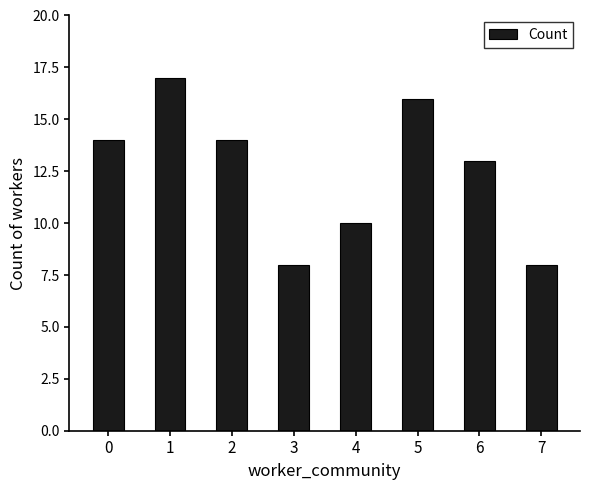

Reading left to right, what are all the values shown in this chart?

14	17	14	8	10	16	13	8